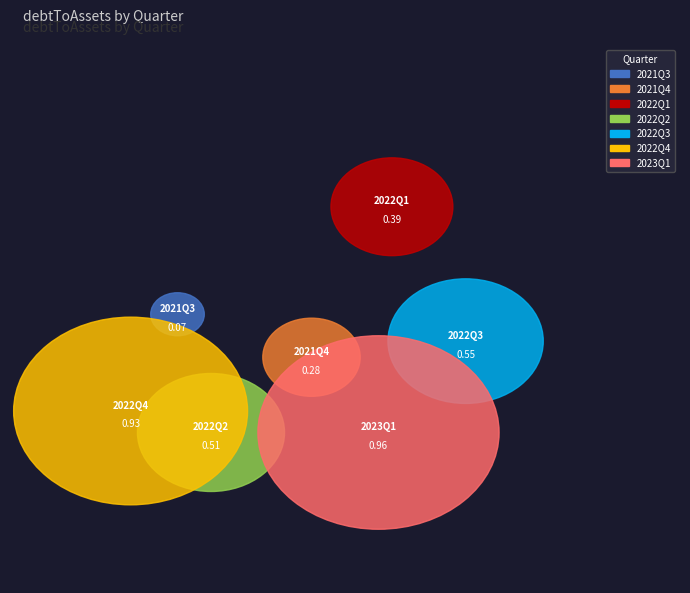

To the nearest percent, what portion does 2022Q4 represent?

25%